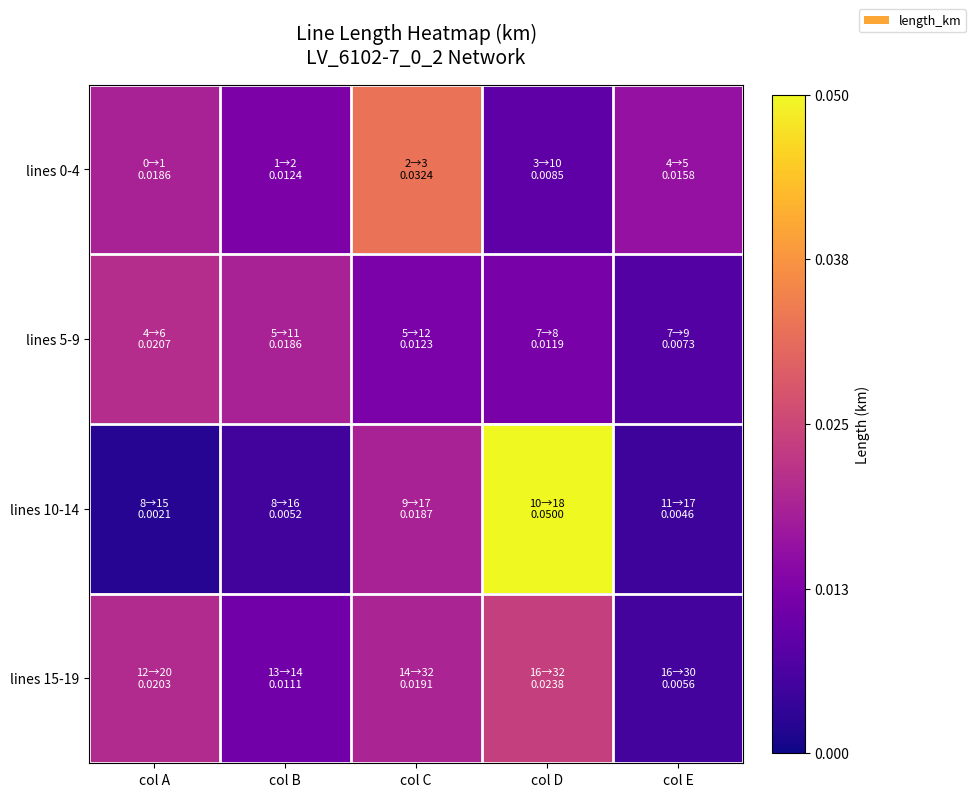

Reading left to right, list all the values displayed in this chart.

lines 0-4: col A=0.0	col B=0.0	col C=0.0	col D=0.0	col E=0.0
lines 5-9: col A=0.0	col B=0.0	col C=0.0	col D=0.0	col E=0.0
lines 10-14: col A=0.0	col B=0.0	col C=0.0	col D=0.1	col E=0.0
lines 15-19: col A=0.0	col B=0.0	col C=0.0	col D=0.0	col E=0.0